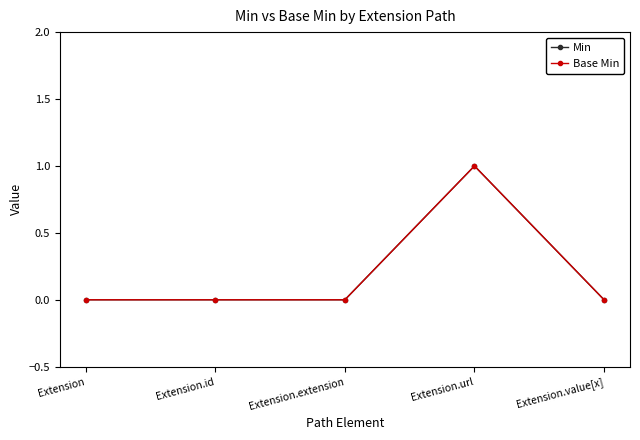

At Extension.url, list the series in order from smallest to largest.

Min, Base Min